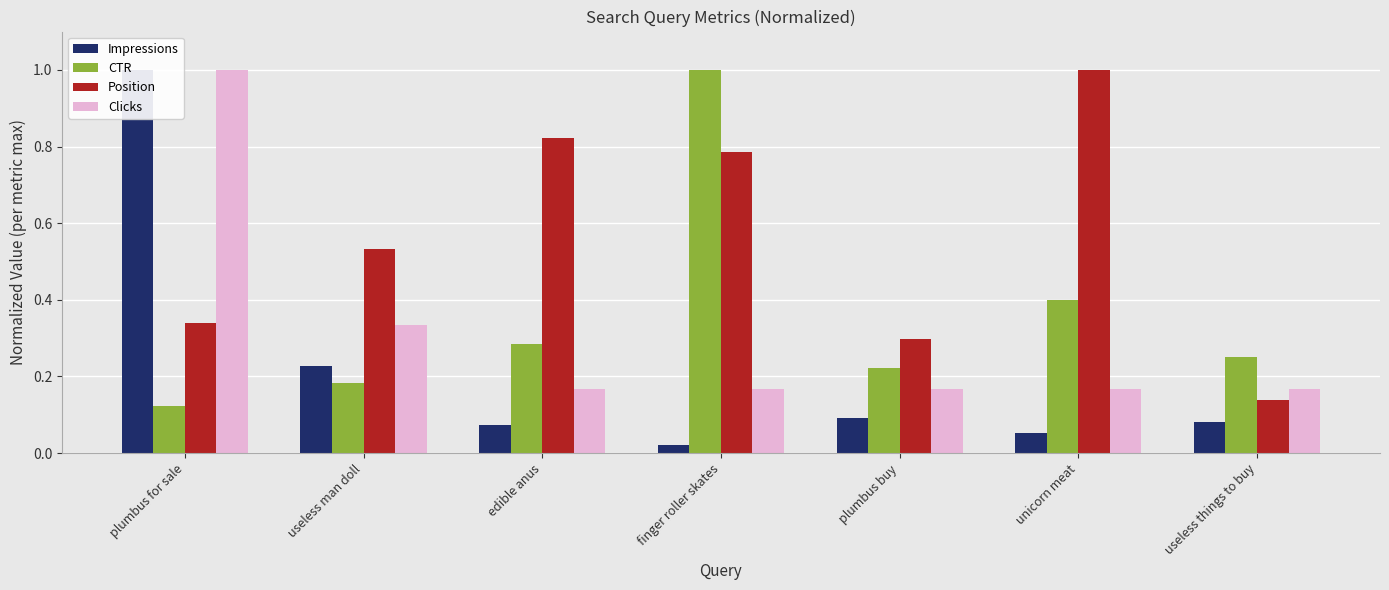

What is the total value across all series at plumbus buy?

0.8